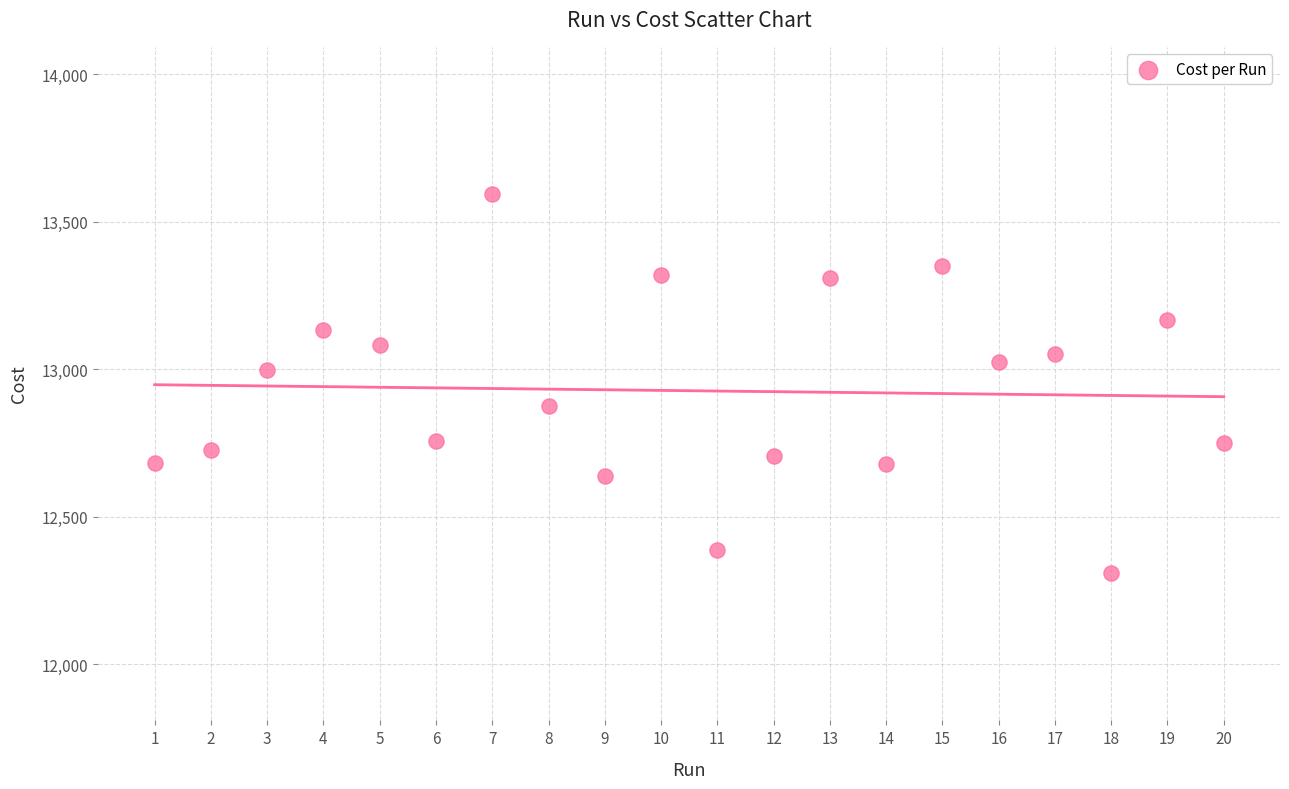

What Y value in the scatter plot is closest to 12950?

12996.0